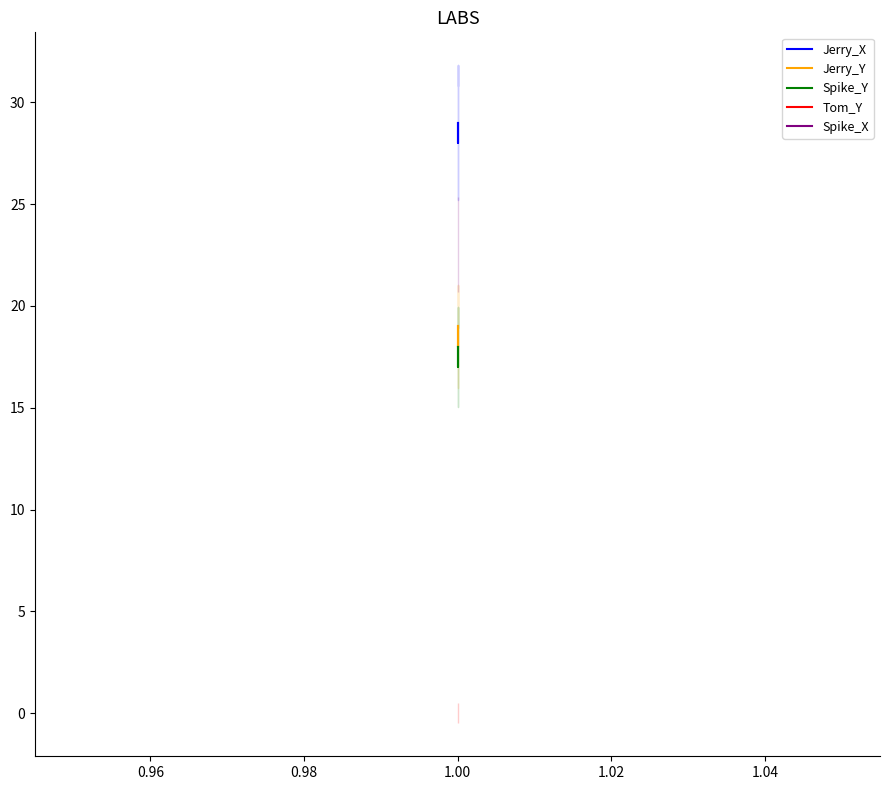

Which series has the largest total across all categories?

Jerry_X